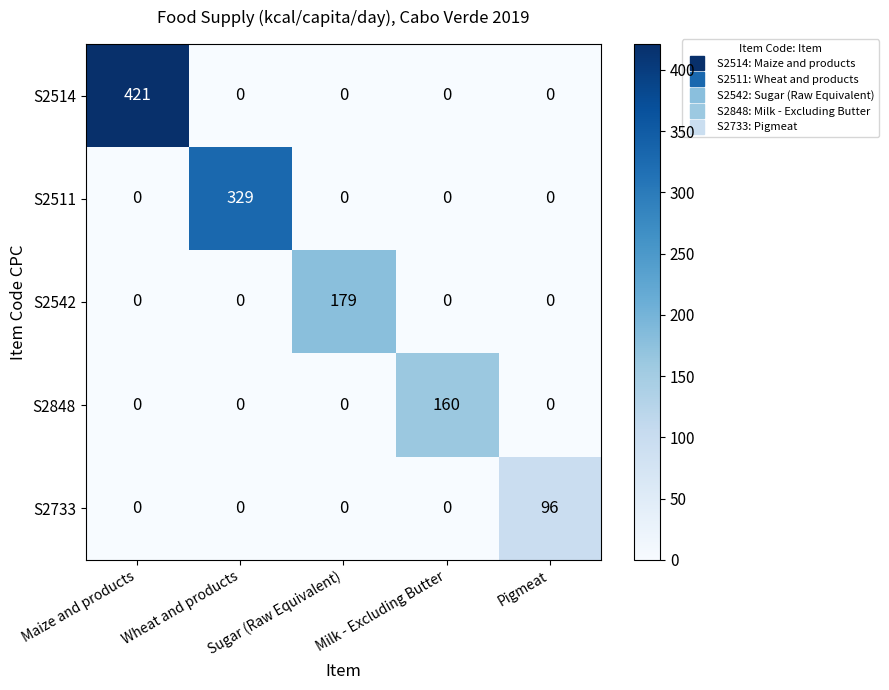

Which series changed the most between Wheat and products and Sugar (Raw Equivalent)?

S2511